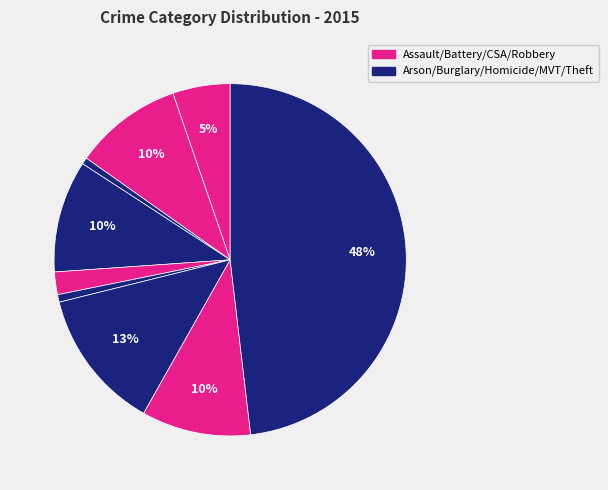

Count the number of slices in the pie.

9